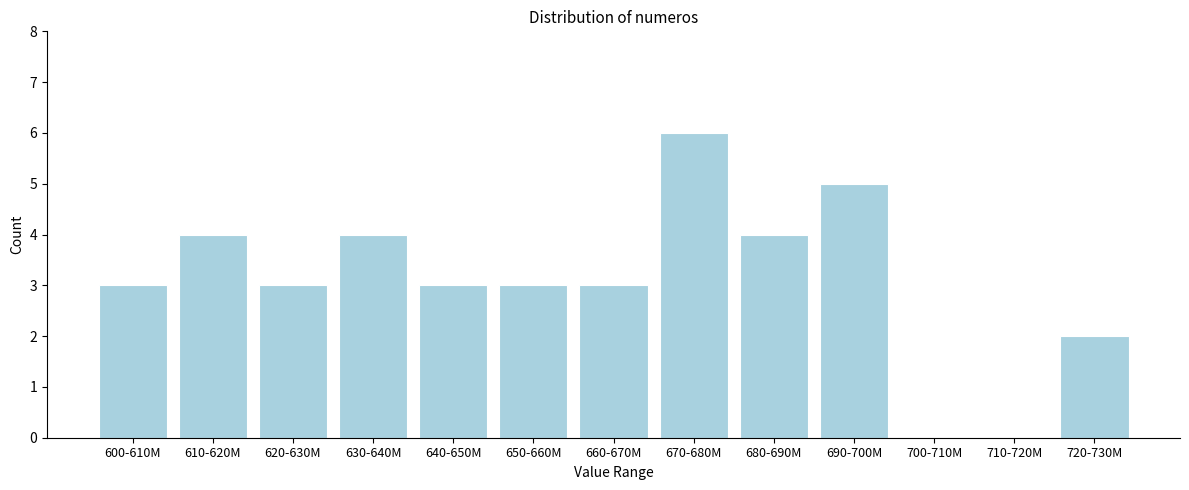

Reading right to left, list all the values displayed in this chart.

720-730M=2	710-720M=0	700-710M=0	690-700M=5	680-690M=4	670-680M=6	660-670M=3	650-660M=3	640-650M=3	630-640M=4	620-630M=3	610-620M=4	600-610M=3